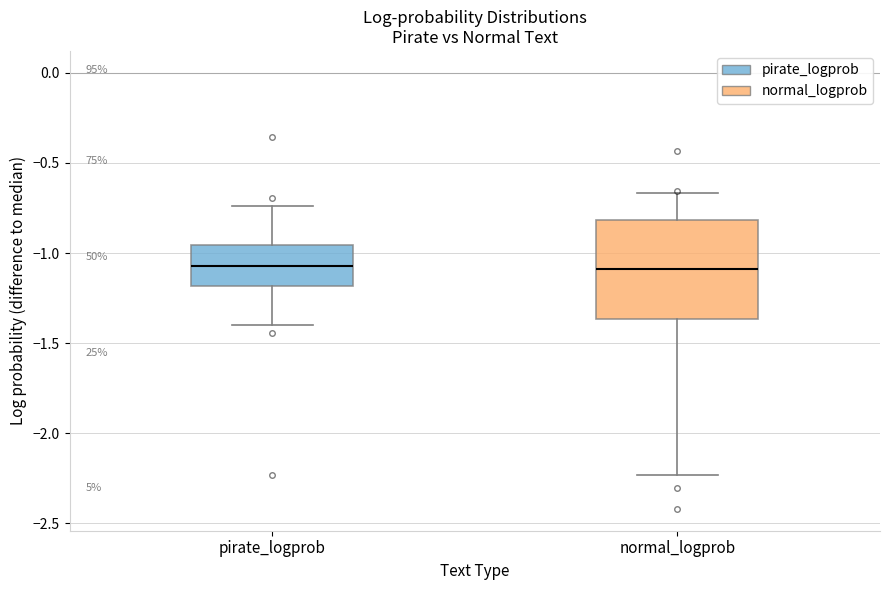

Reading left to right, read every box against the y-axis: the position of its median line, the range the box covers, and the ends of its whiskers. The values are not printed on the chart, so give them approximately, as read against the axis.

pirate_logprob: median -1.05, box -1.20 to -0.95, whiskers -1.40 to -0.75
normal_logprob: median -1.10, box -1.35 to -0.80, whiskers -2.25 to -0.65